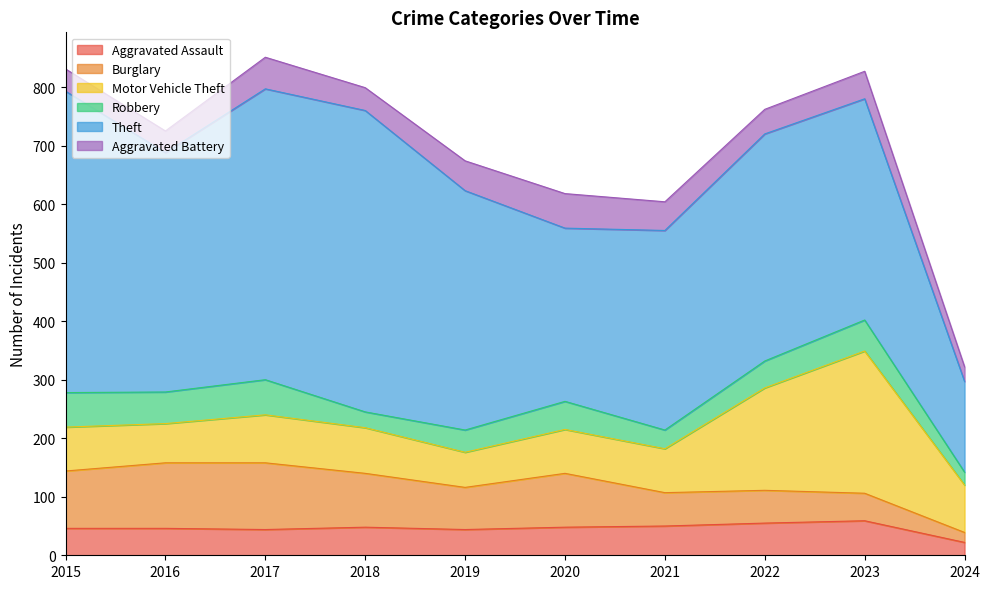

At which category is the sum across all series the highest?

2017